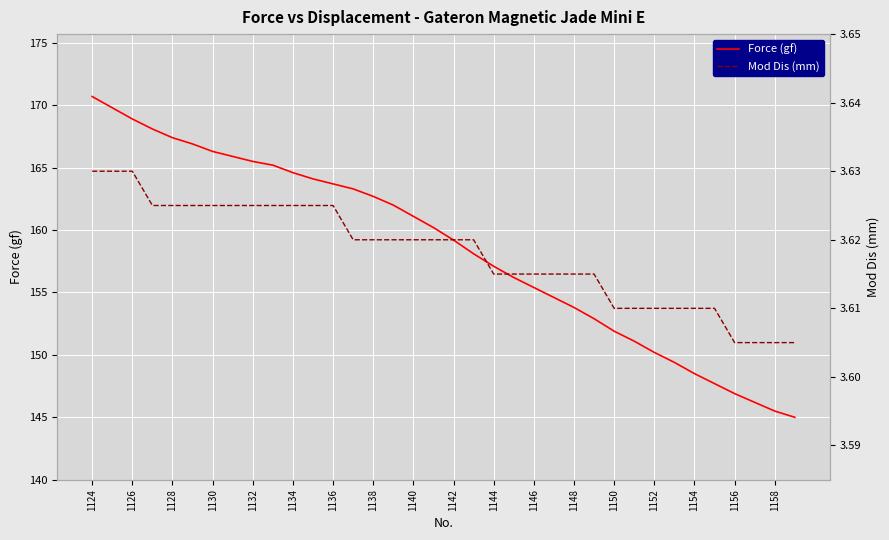

Count the Mod Dis (mm) values in the range 3 to 4.

36